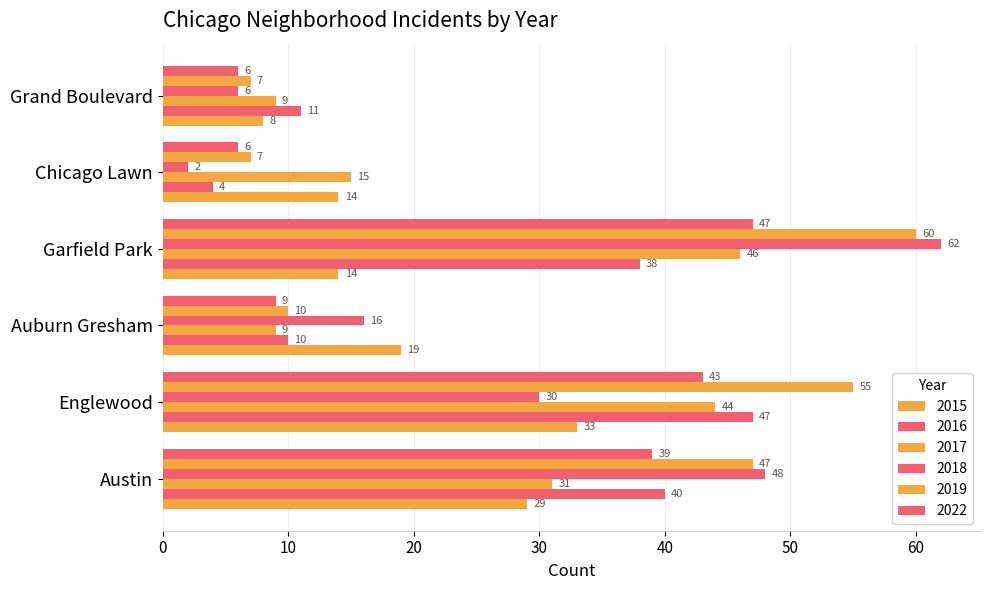

At which category is the sum across all series the highest?

Garfield Park